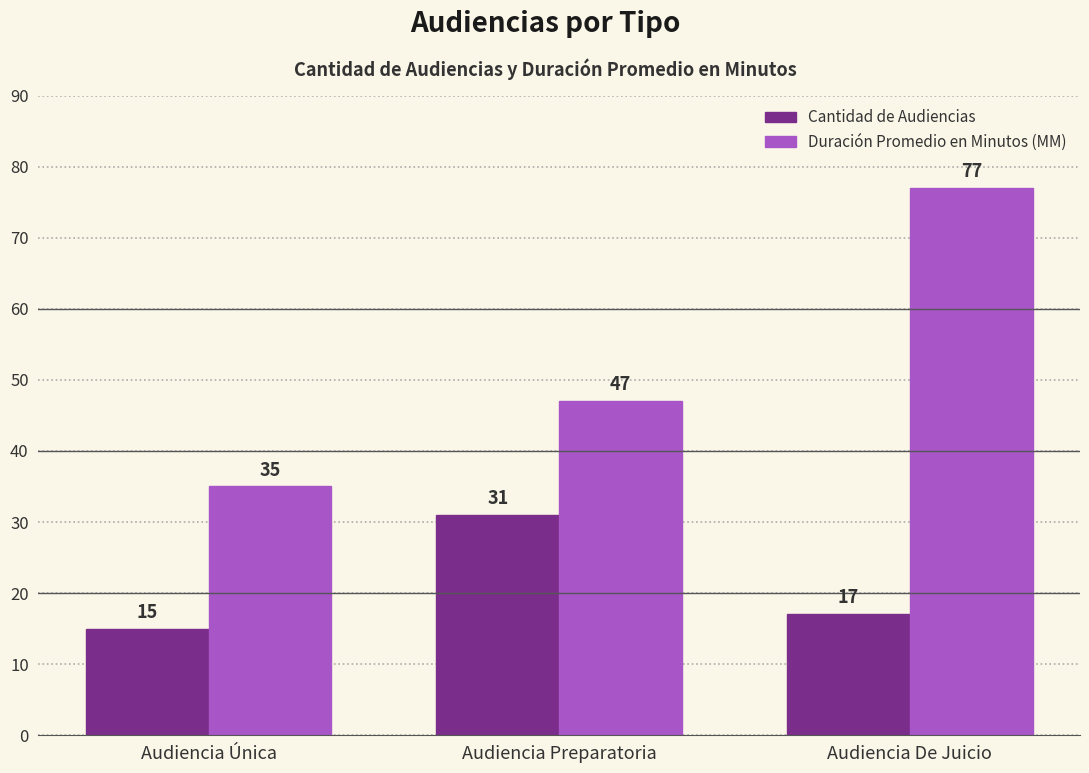

What is the minimum value for Duración Promedio en Minutos (MM)?

35